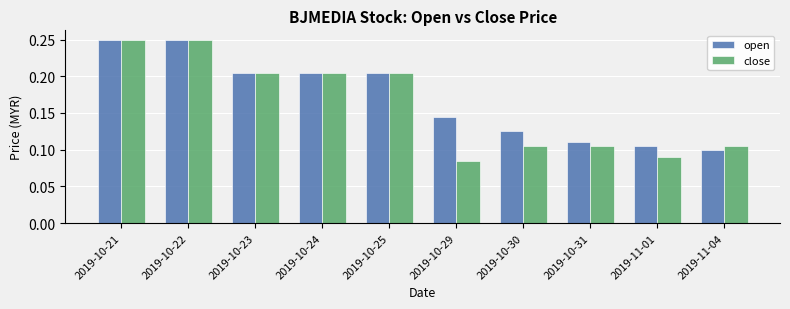

Rank the series at 2019-11-01 from lowest to highest value.

close, open